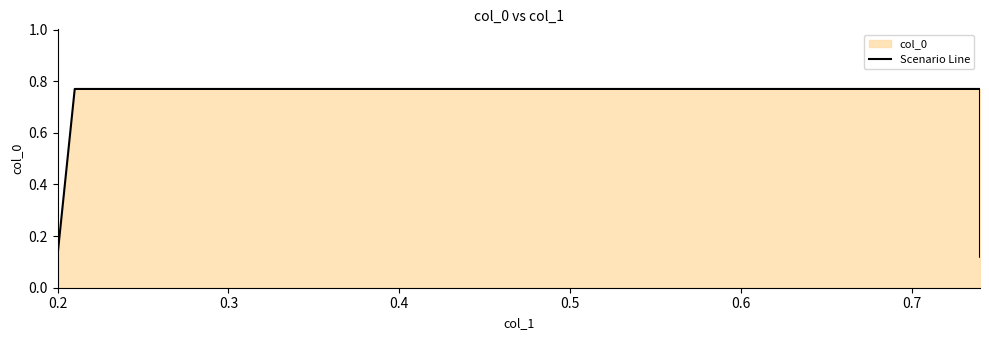

At which category does the chart reach its peak across all series?

0.3